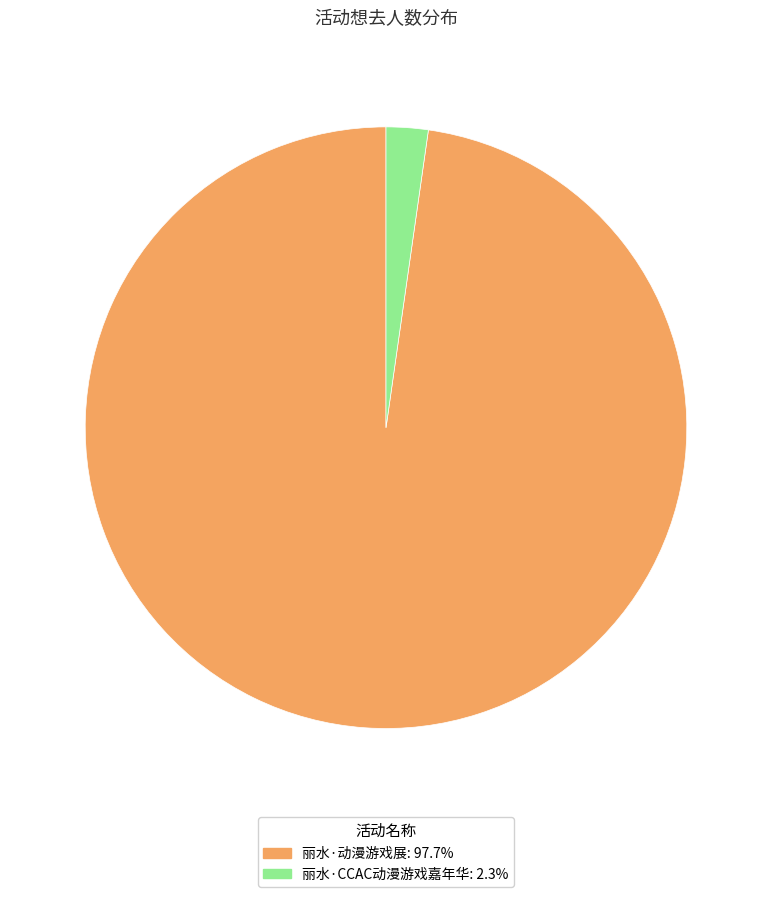

Is the sum of 丽水·CCAC动漫游戏嘉年华 and 丽水·动漫游戏展 greater than half?

Yes